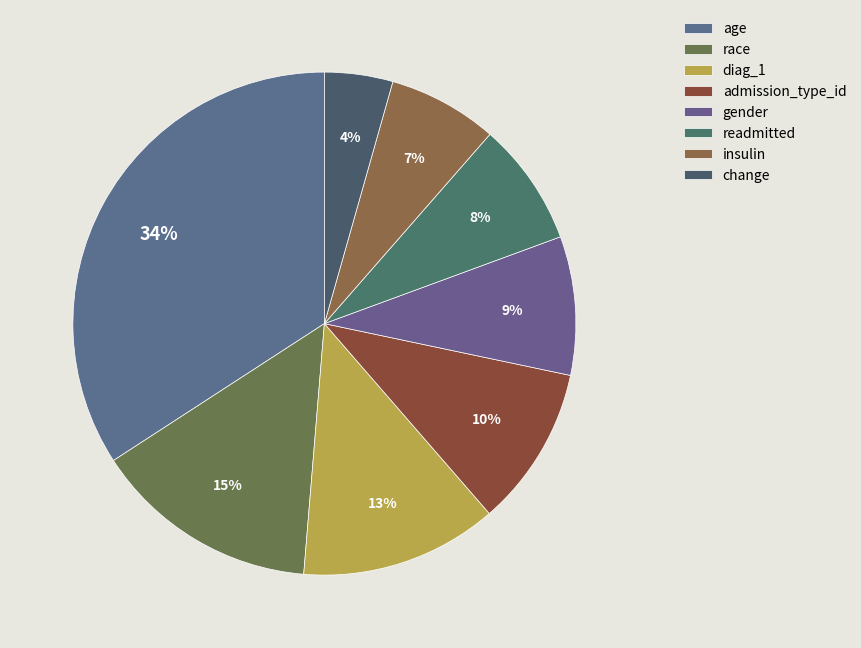

To the nearest percent, what is the difference between the largest and smallest slice percentages?

30%